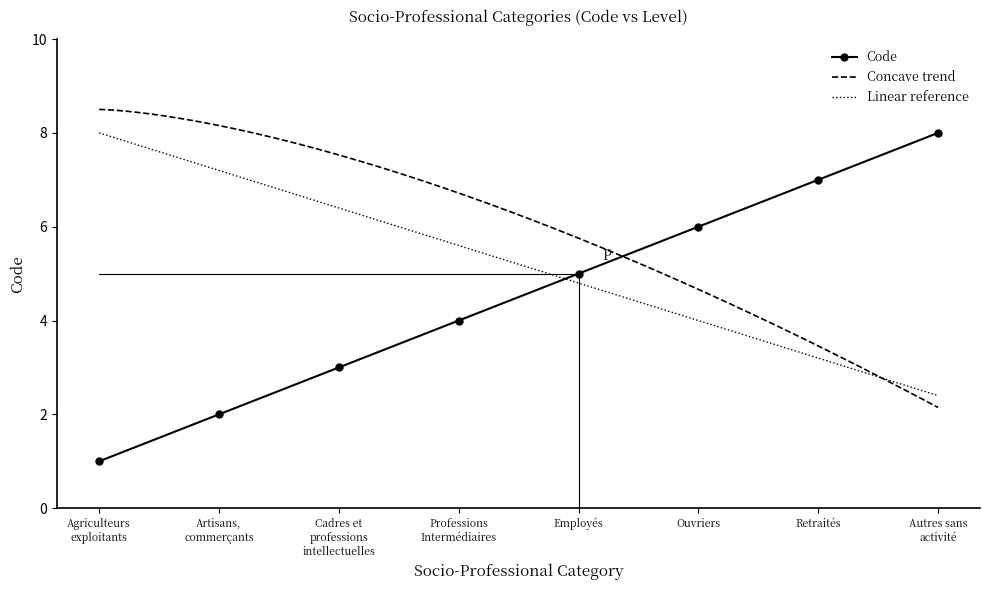

What is the maximum value shown in the chart?

8